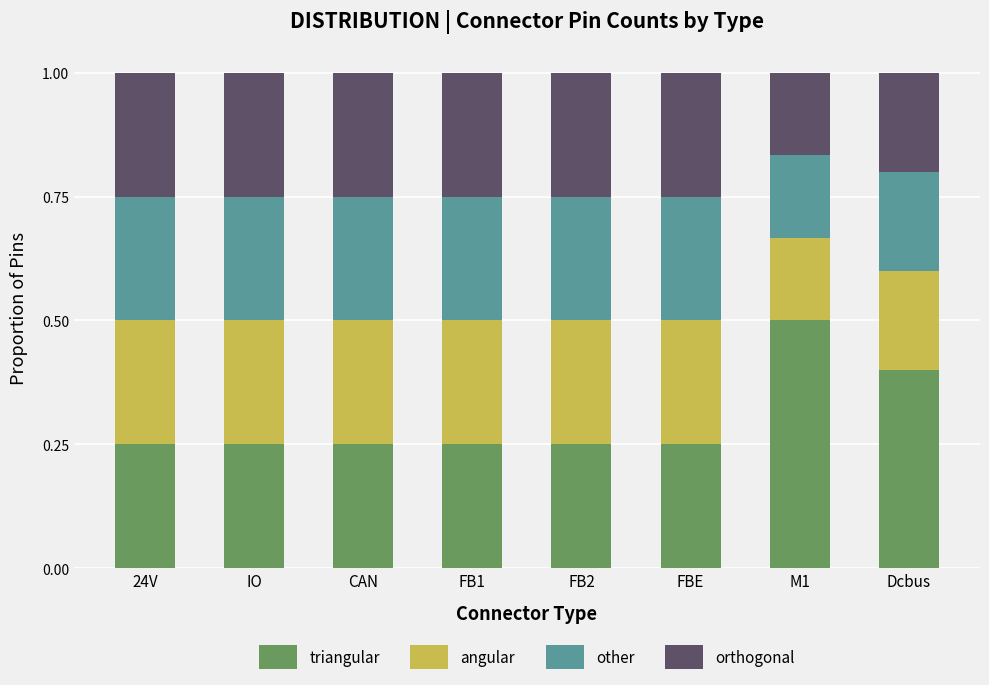

What is the total value across all series at FB1?

1.0